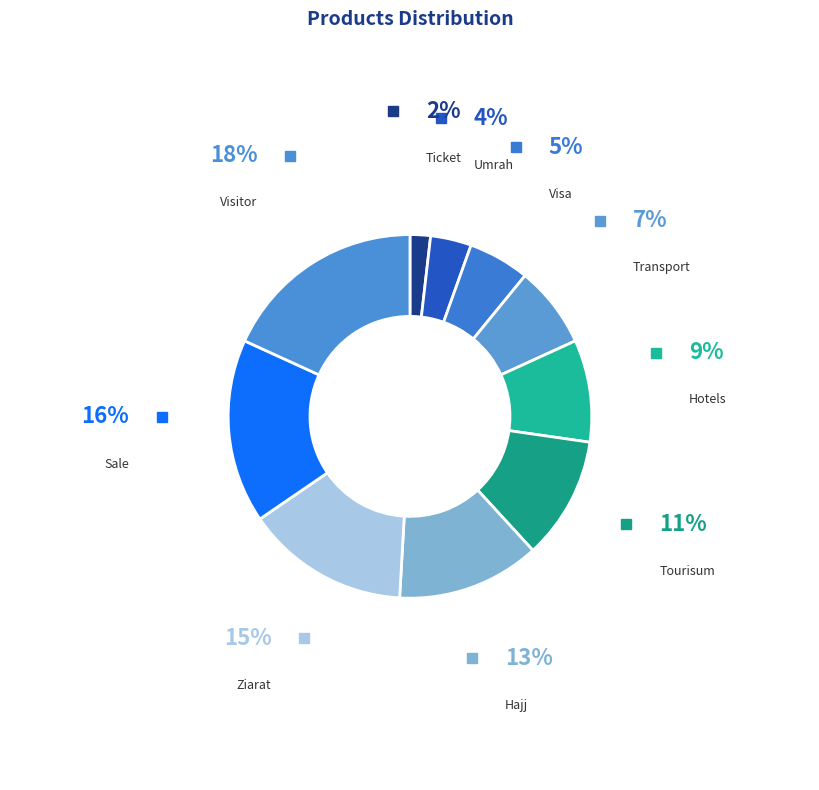

Approximately how many times larger is the value at Hotels compared to Hajj?

0.7